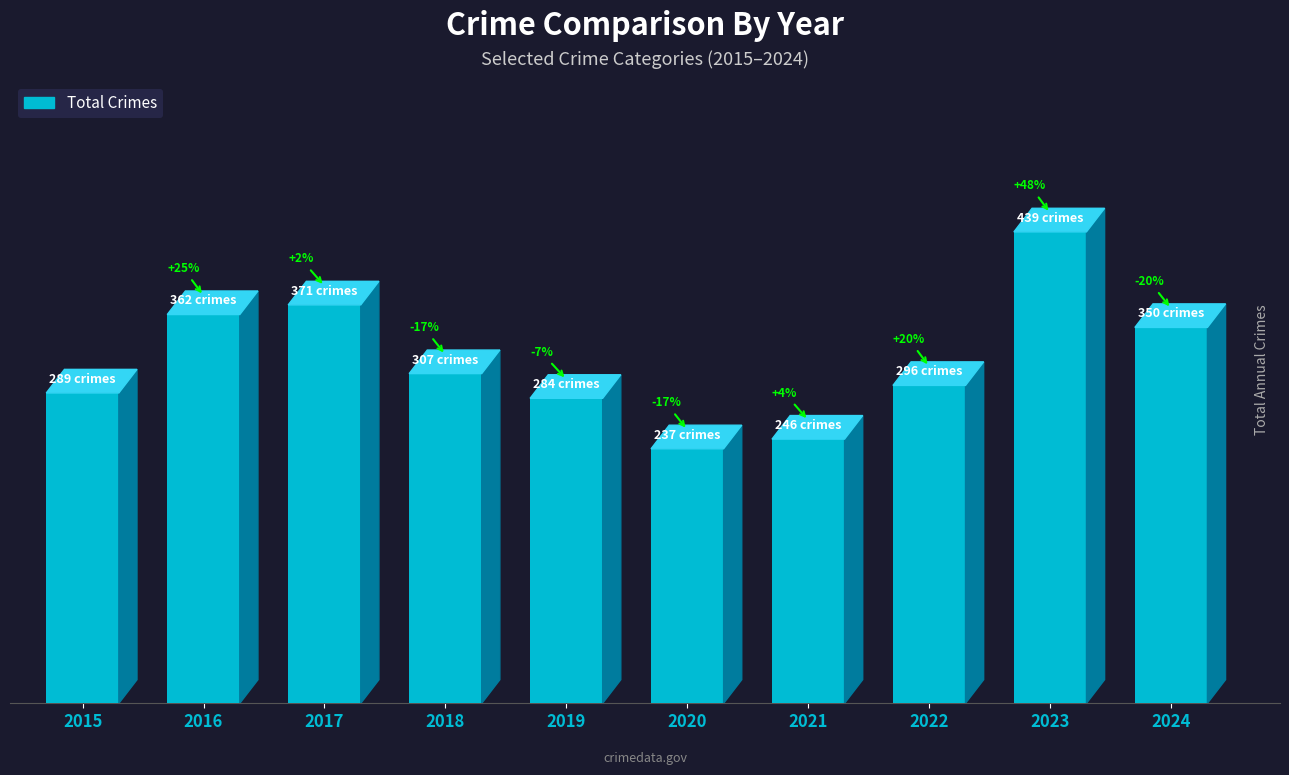

Are the bars horizontal?

No